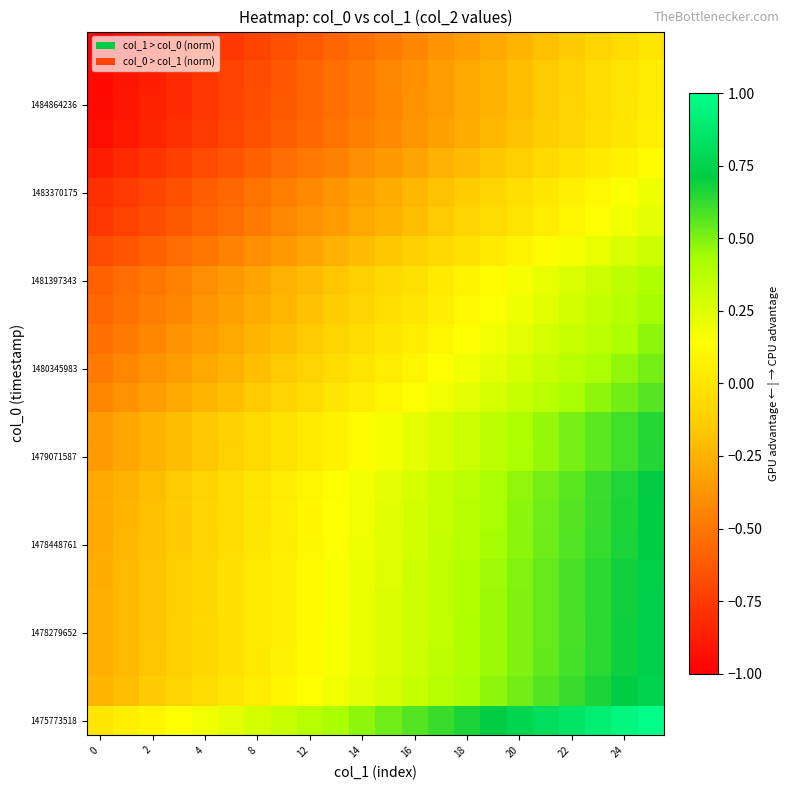

How many data points does each series have?

22